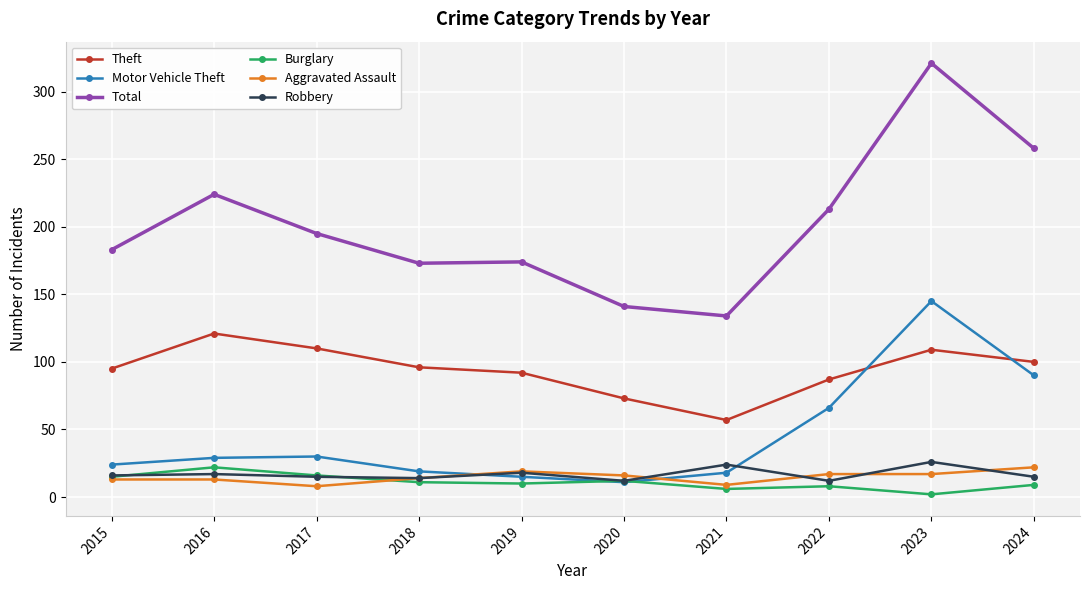

Where is the first local maximum for Total?

2016